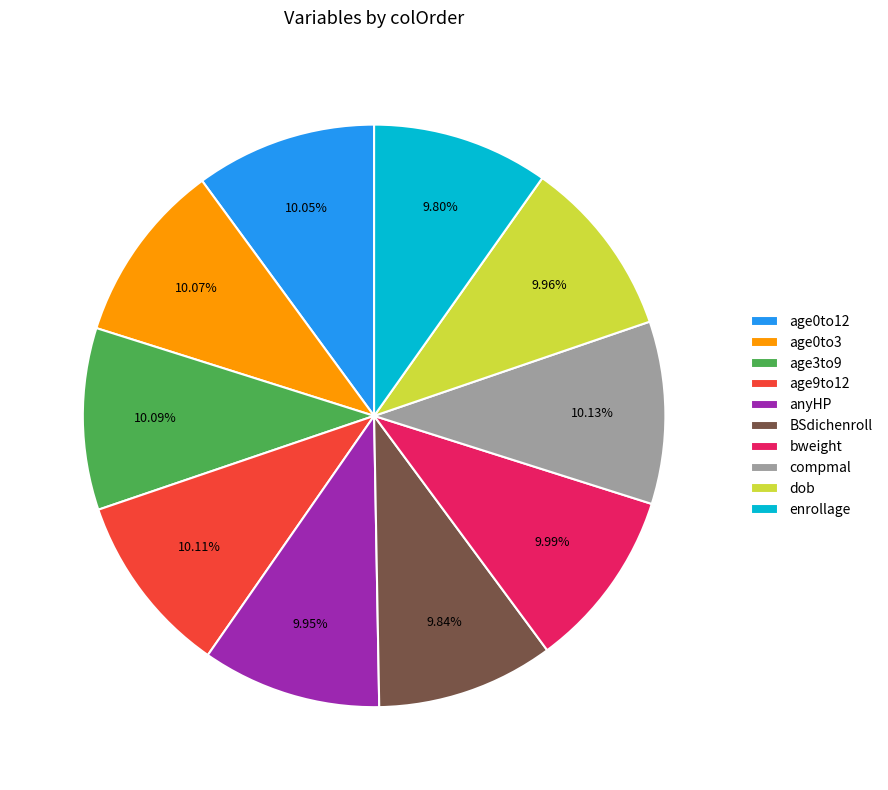

Does dob represent more than half of the total?

No